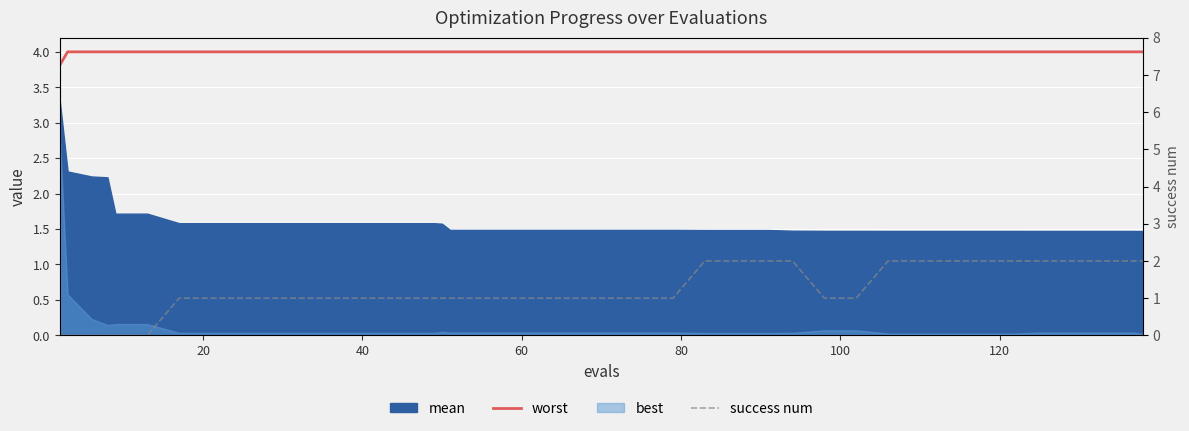

True or false: success num has more than 0 interior local peaks.

False